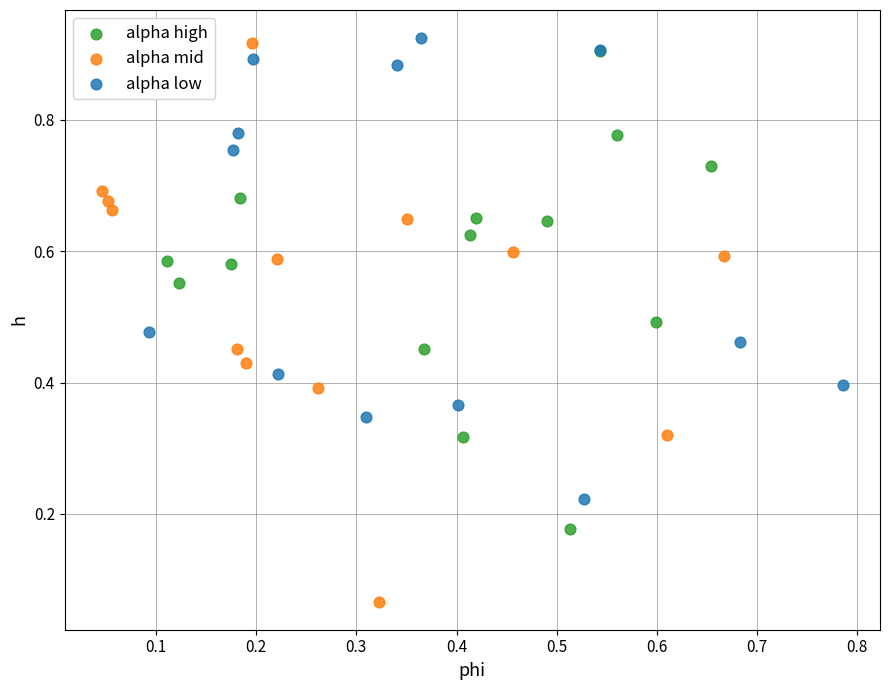

What are all the series names shown in the legend?

alpha high, alpha mid, alpha low